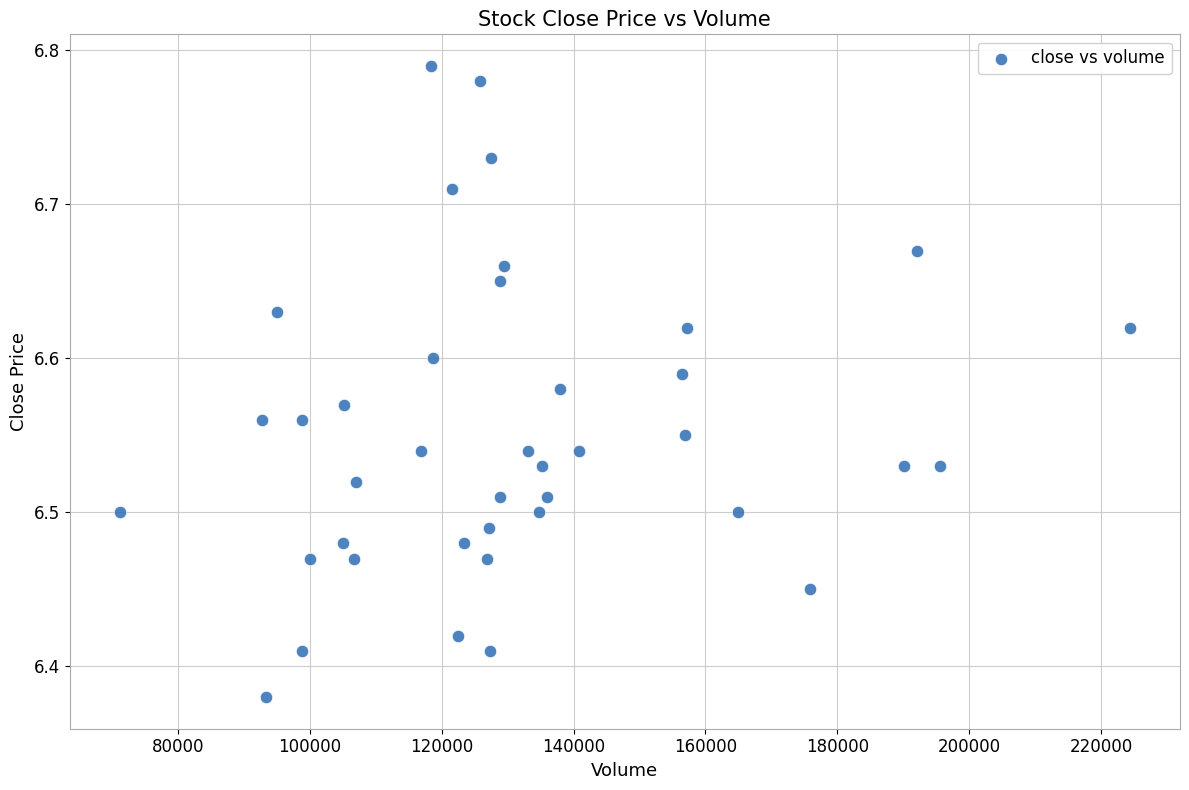

What is the range of Y values (max minus min)?

0.4